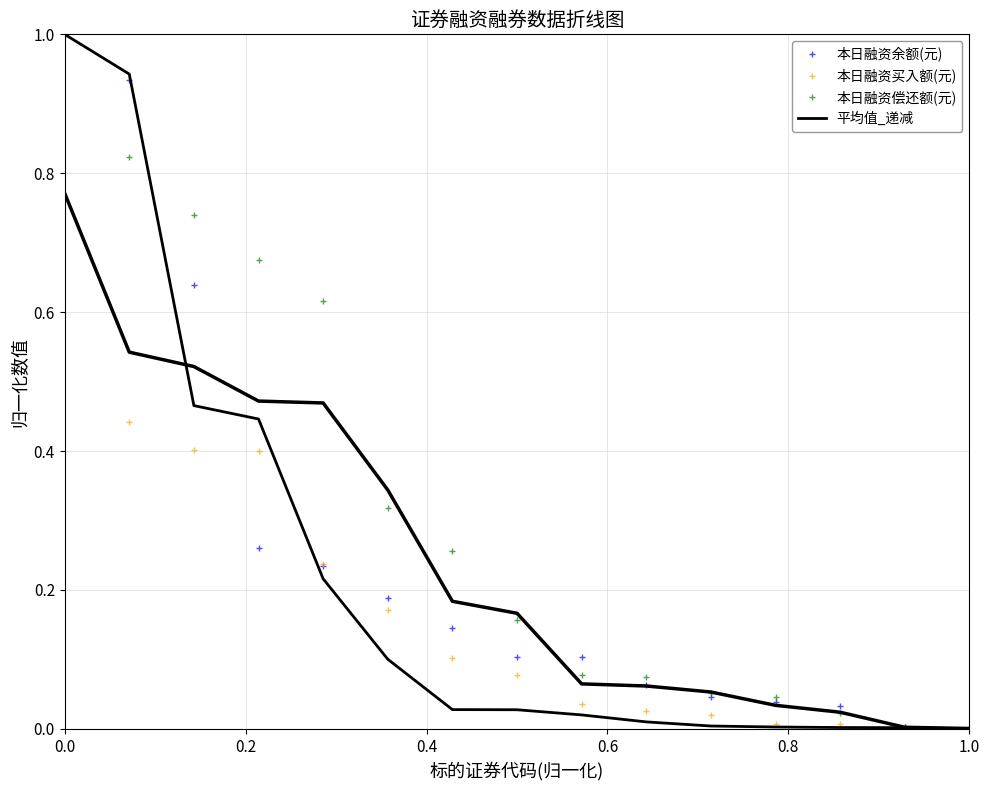

The 本日融资余额(元) series shows 0.0 at 1.0. True or false?

True